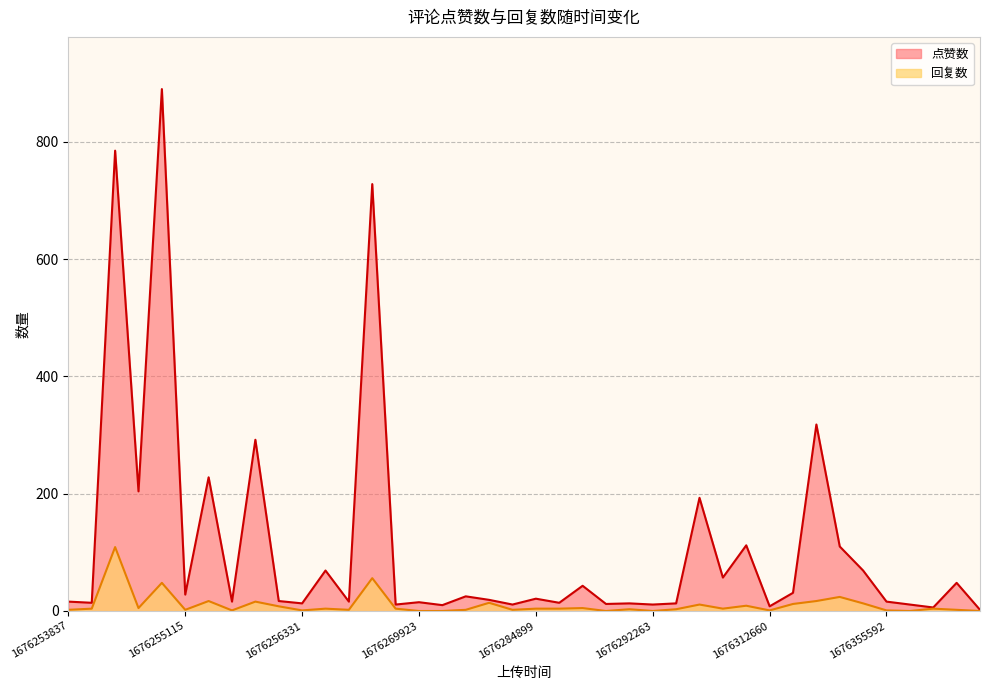

Reading left to right, transcribe all the data shown in this chart.

点赞数: 1676253837=16	1676253852=14	1676253877=785	1676254009=204	1676254663=890	1676255115=28	1676255204=228	1676255787=16	1676256163=292	1676256288=17	1676256331=13	1676256565=69	1676264192=16	1676264662=728	1676269203=11	1676269923=15	1676272074=10	1676272559=25	1676277641=19	1676280985=11	1676284899=21	1676284942=14	1676286900=43	1676289126=12	1676291387=13	1676292263=11	1676294198=13	1676295707=193	1676301812=57	1676306725=112	1676312660=8	1676336197=31	1676341015=318	1676341590=110	1676344983=69	1676355592=16	1676370187=11	1676372416=6	1676382791=48	1676389696=2
回复数: 1676253837=2	1676253852=4	1676253877=109	1676254009=5	1676254663=48	1676255115=2	1676255204=17	1676255787=1	1676256163=16	1676256288=8	1676256331=1	1676256565=4	1676264192=2	1676264662=56	1676269203=4	1676269923=0	1676272074=0	1676272559=2	1676277641=14	1676280985=2	1676284899=4	1676284942=4	1676286900=5	1676289126=0	1676291387=3	1676292263=0	1676294198=3	1676295707=11	1676301812=4	1676306725=9	1676312660=1	1676336197=12	1676341015=17	1676341590=24	1676344983=13	1676355592=1	1676370187=0	1676372416=4	1676382791=2	1676389696=0